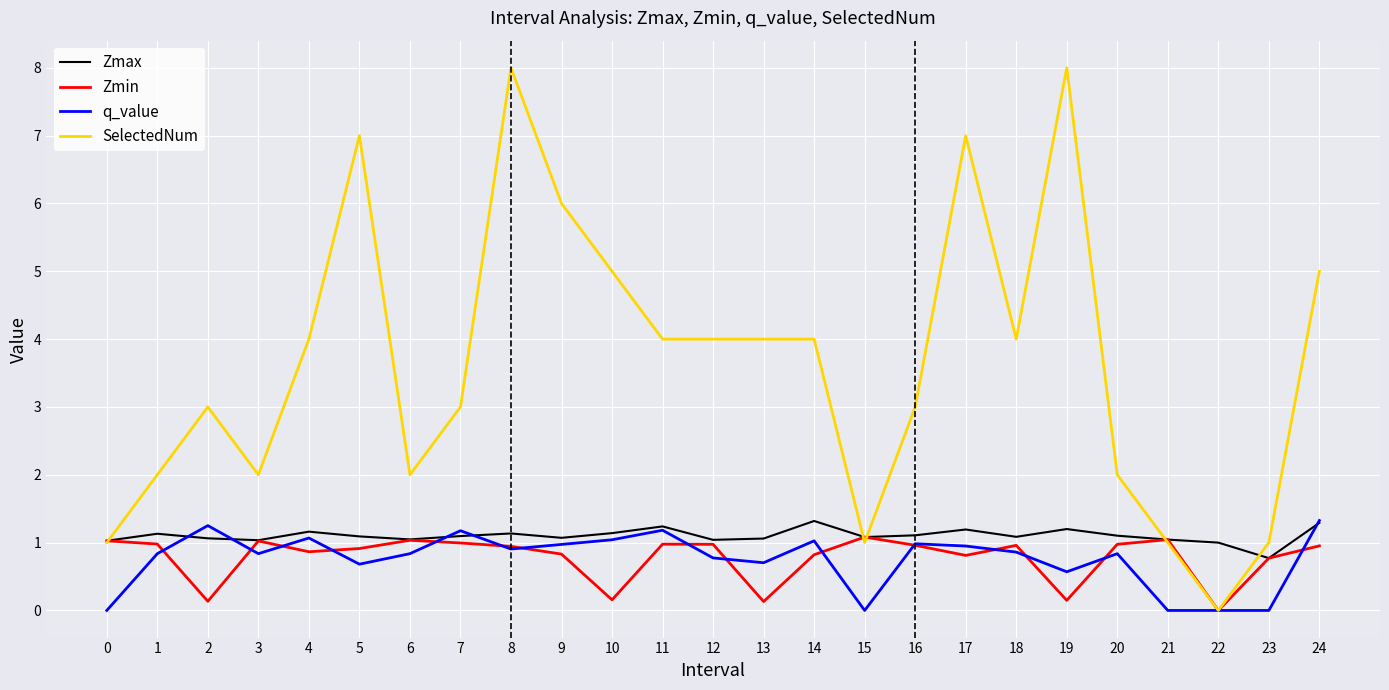

Which series has the largest range (max minus min)?

SelectedNum